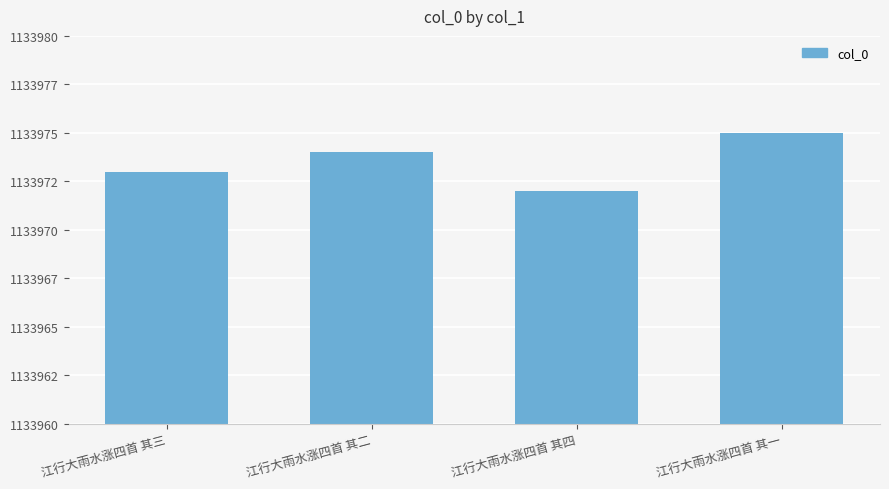

What is the difference between the second highest and second lowest values?

1